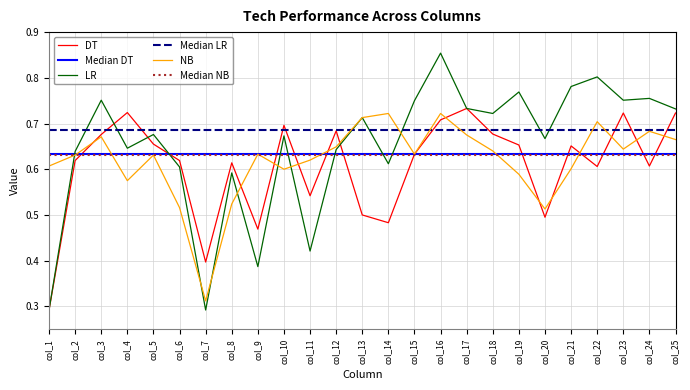

Count the DT values in the range 0 to 1.

25